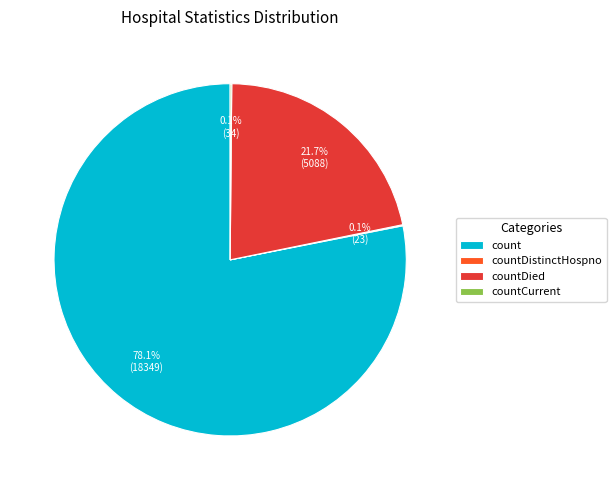

To the nearest percent, what is the difference between the largest and smallest slice percentages?

78%